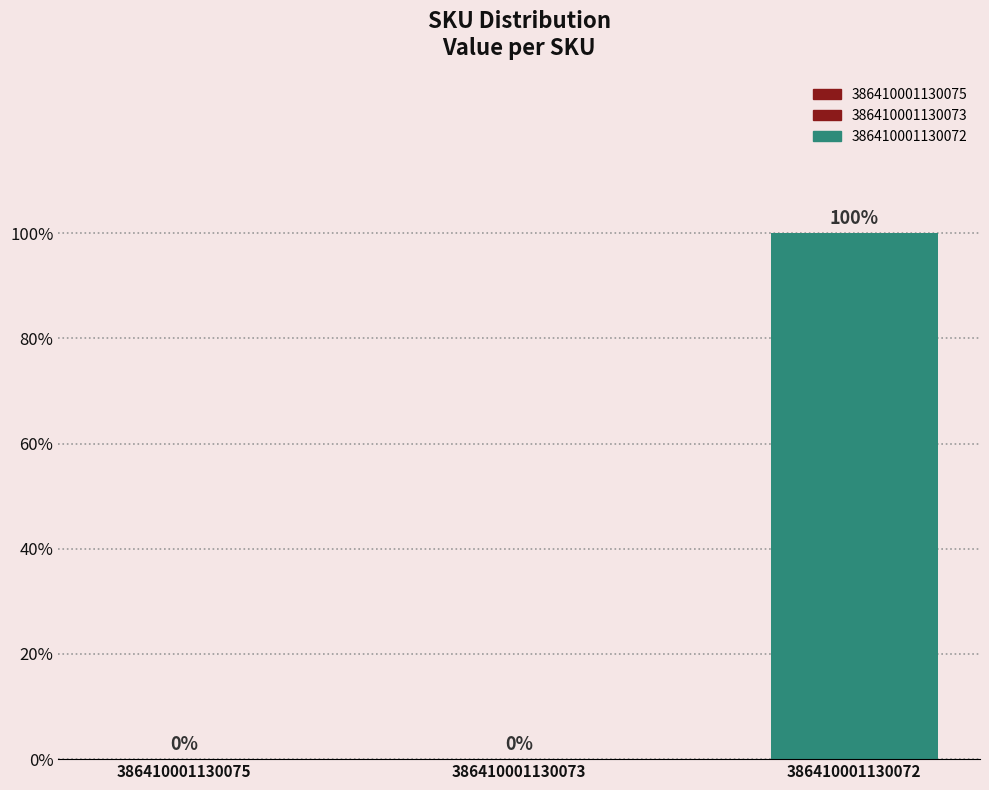

Rank the categories by value from lowest to highest.

386410001130075, 386410001130073, 386410001130072